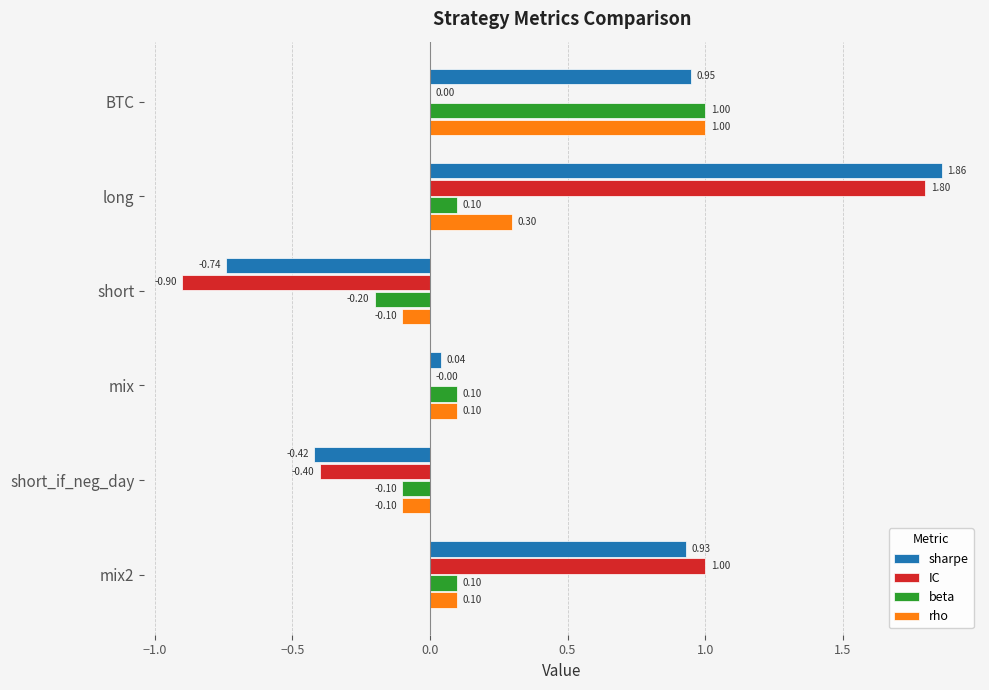

Between mix and short_if_neg_day, which series saw the biggest shift?

sharpe